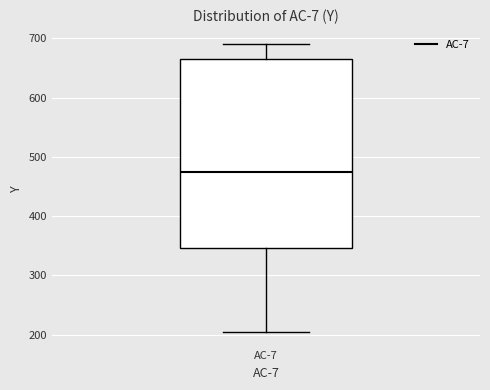

Transcribe this box plot: give where the median line is, the range the box spans, and where the two whiskers end, as read against the y-axis. The values are not printed on the chart, so give them approximately, as read against the axis.

median 470, box 350 to 670, whiskers 200 to 690